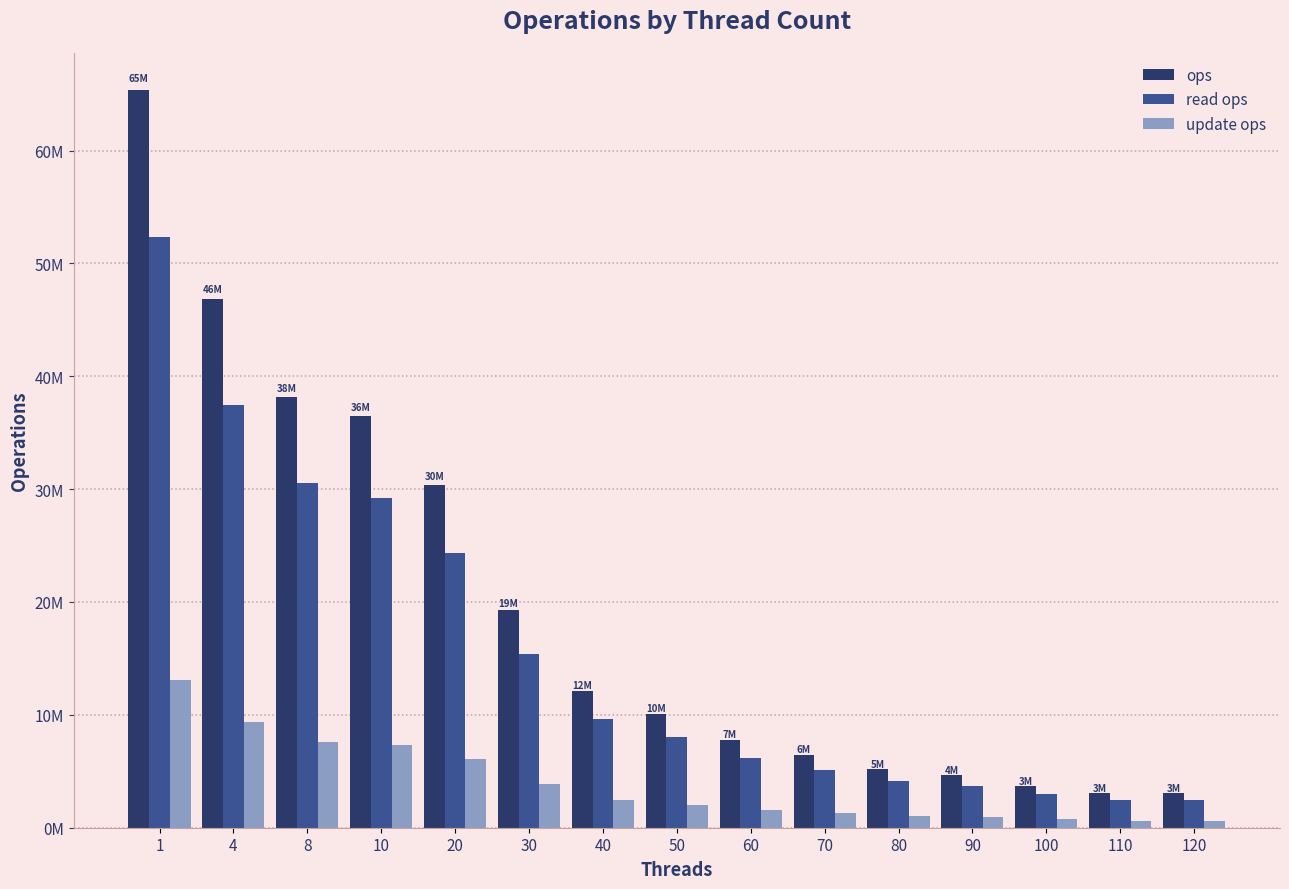

Is the value of update ops at 10 greater than the value of ops at 1?

No